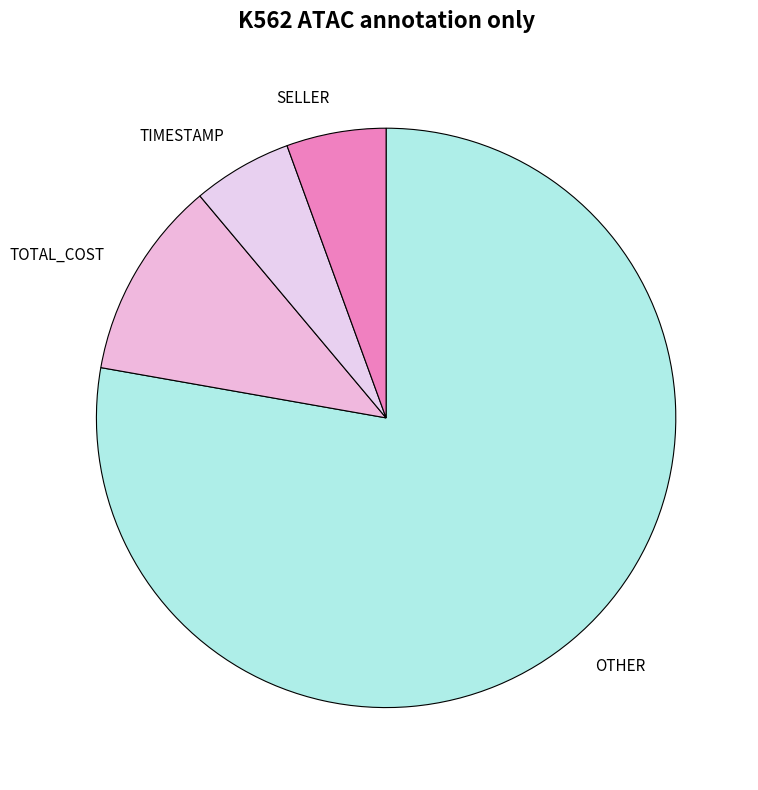

Does any single category account for the majority?

Yes